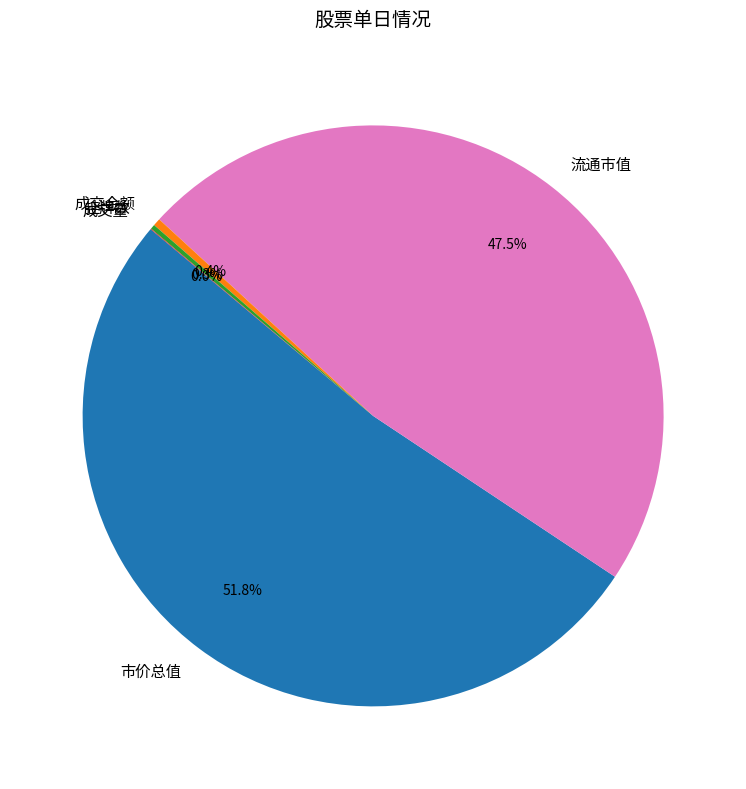

Does 流通市值 account for over 50% of the chart?

No